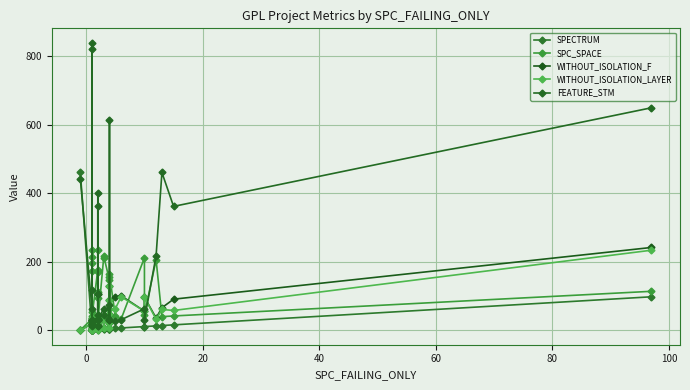

At how many categories does at least one series exceed 820?

2